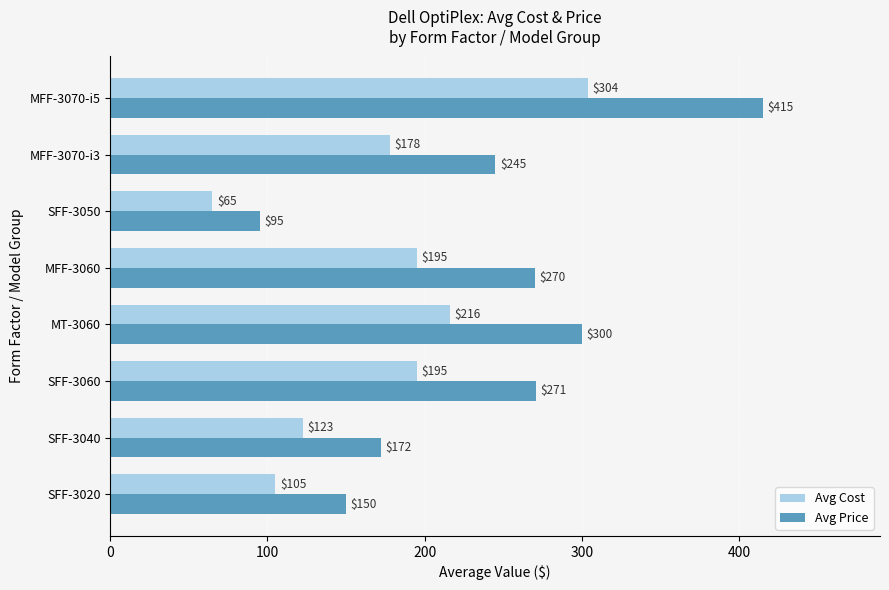

Is it true that Avg Price equals 172.0 at SFF-3040?

True